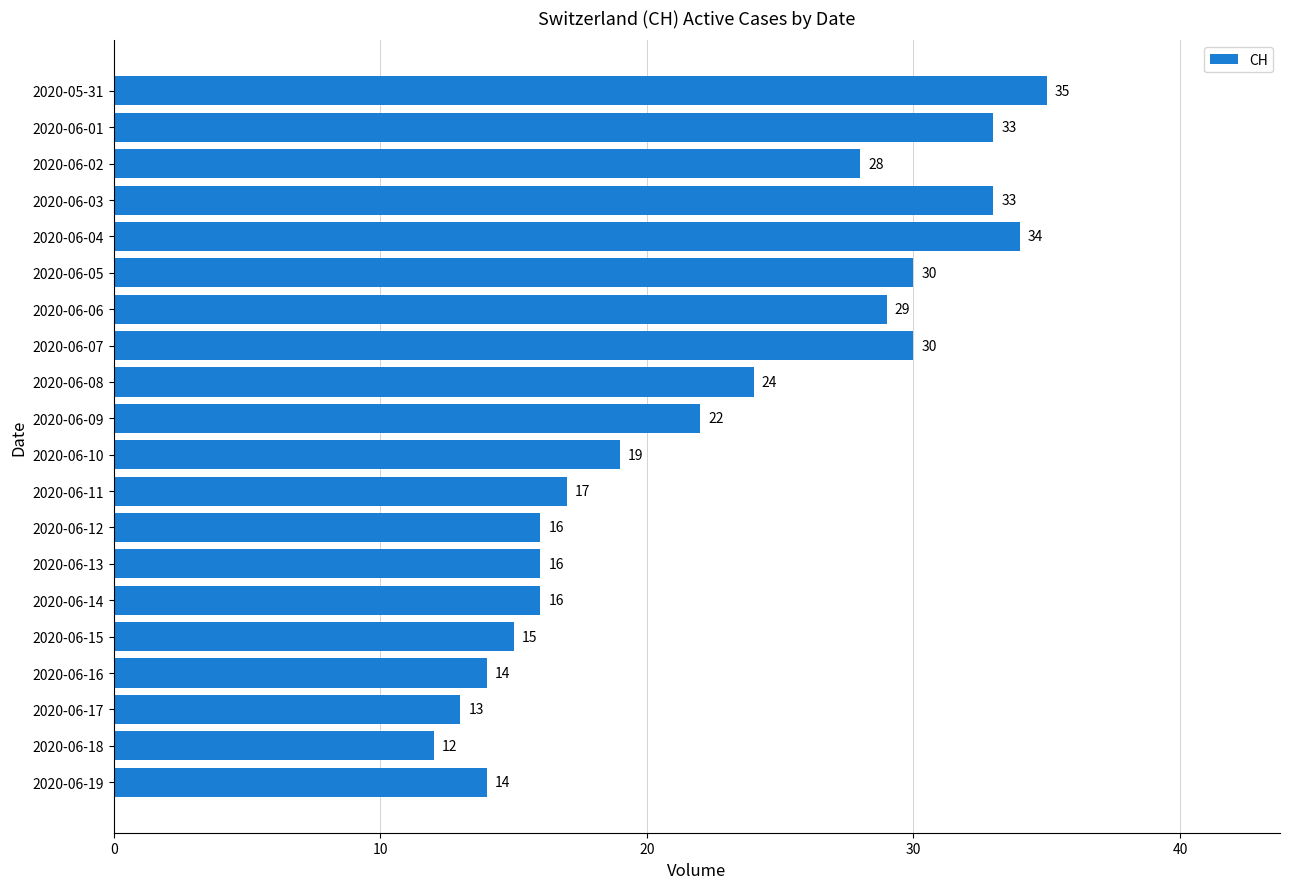

What is the difference between the maximum and minimum values?

23